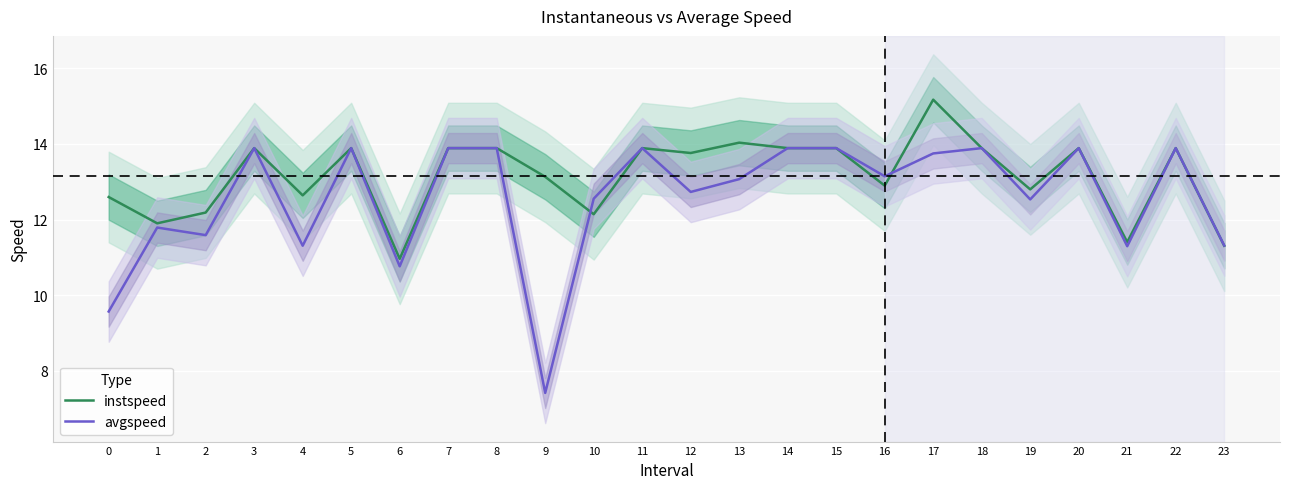

How many interior local valleys does the avgspeed series have?

8